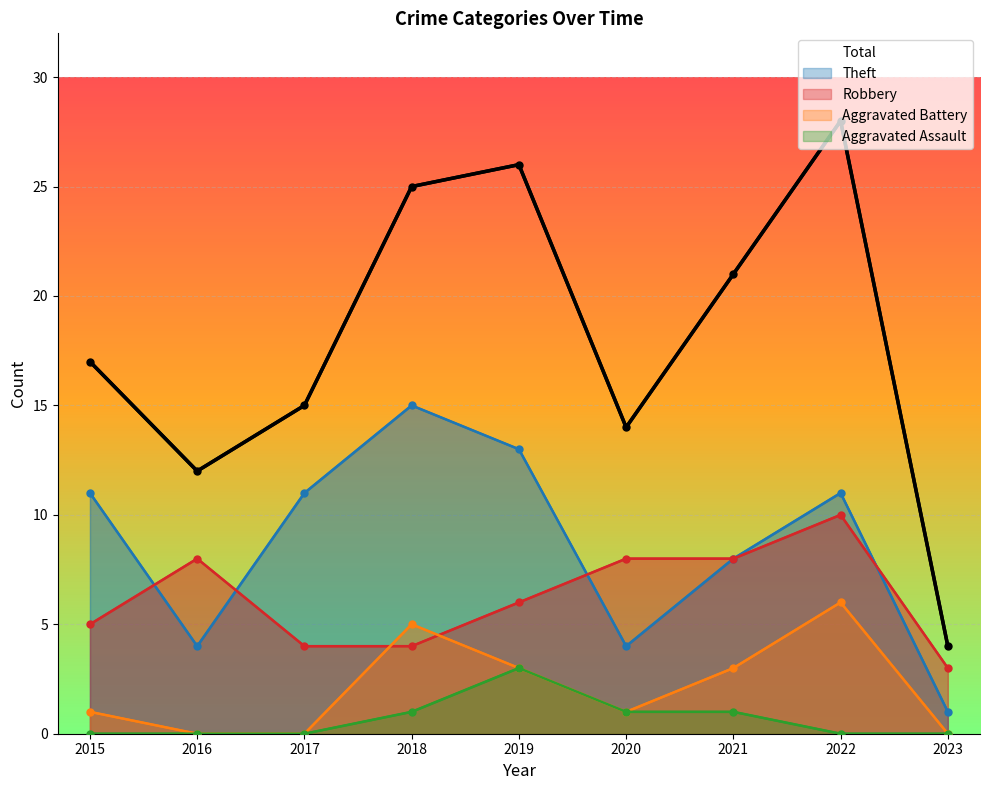

Which series has the widest spread of values?

Total